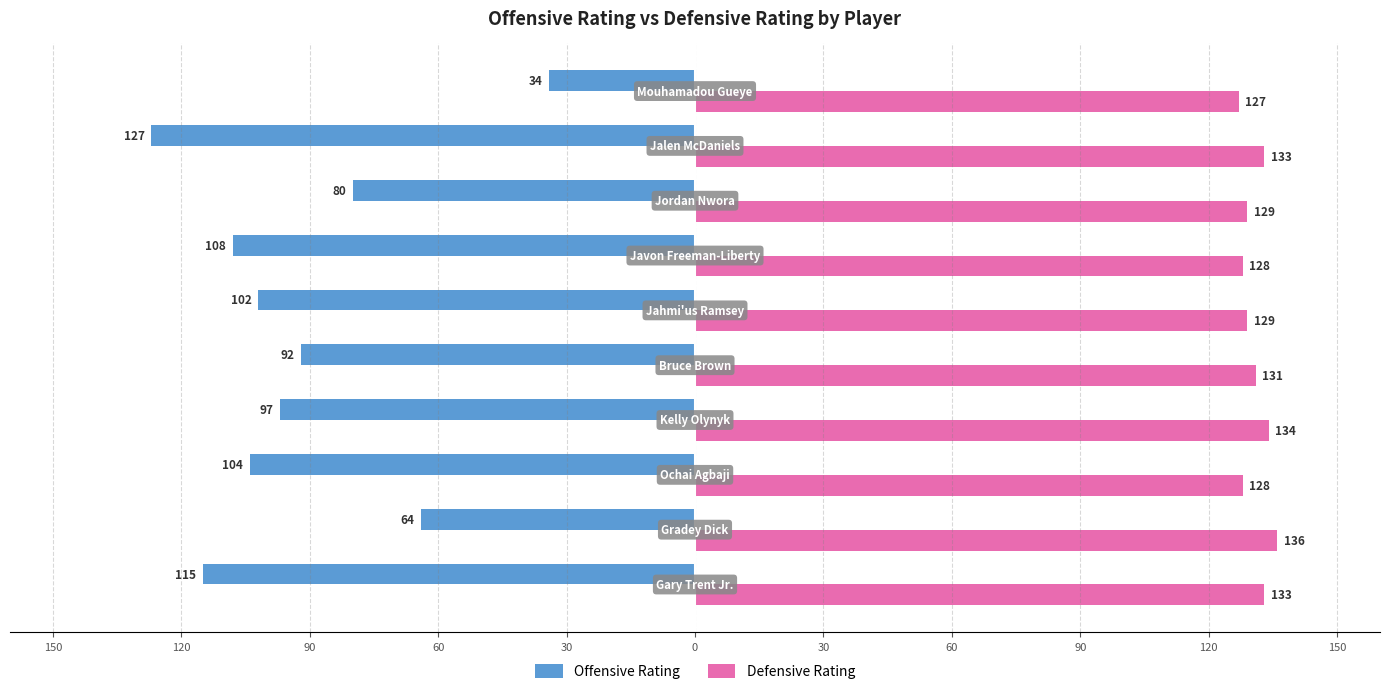

Rank the series by their average value, from highest to lowest.

Defensive Rating, Offensive Rating